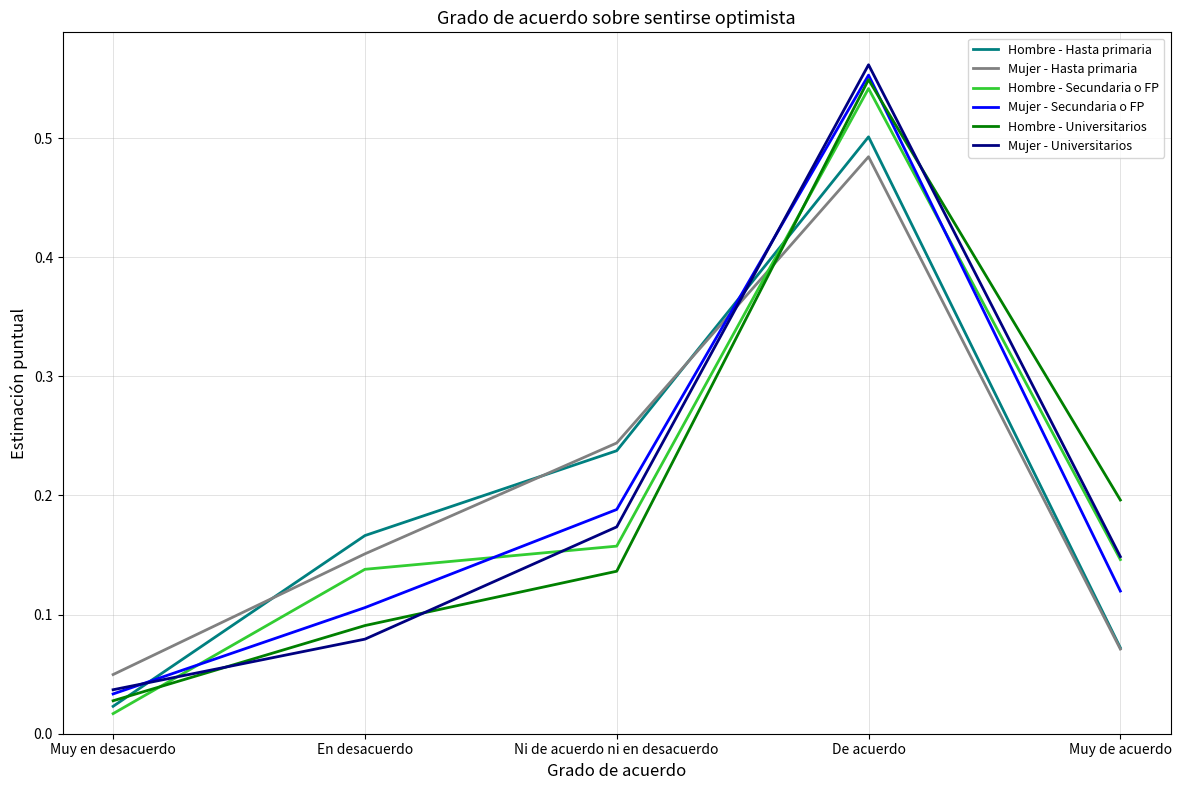

At Ni de acuerdo ni en desacuerdo, list the series in order from largest to smallest.

Mujer - Hasta primaria, Hombre - Hasta primaria, Mujer - Secundaria o FP, Mujer - Universitarios, Hombre - Secundaria o FP, Hombre - Universitarios